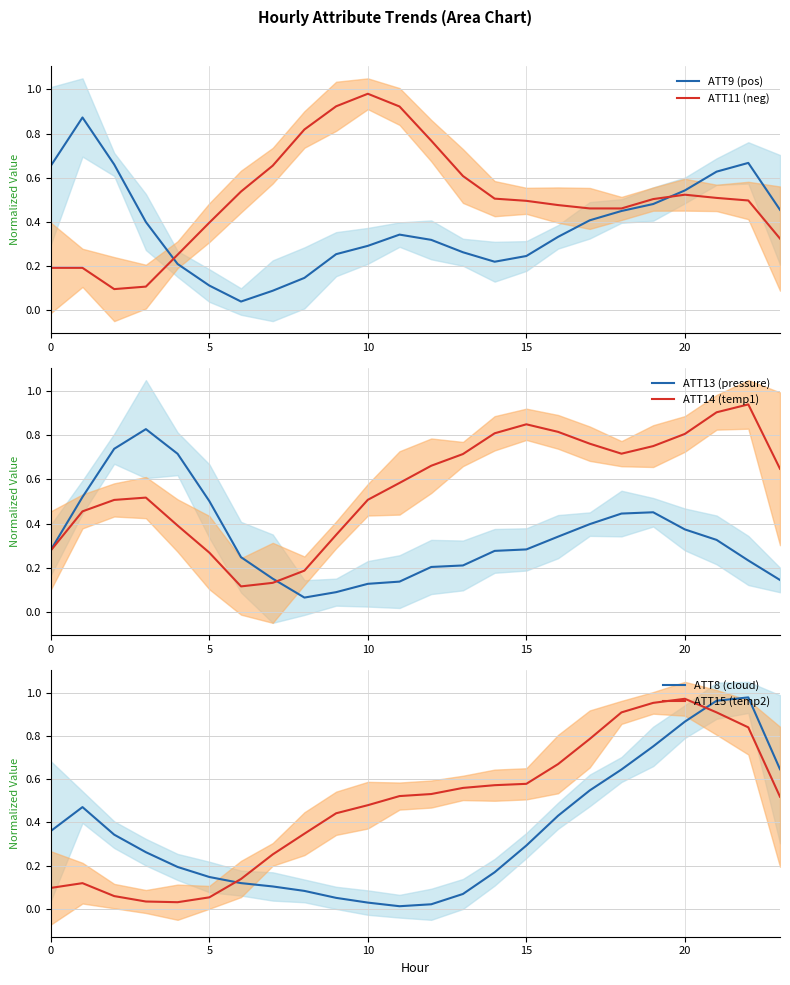

Does the chart have visible grid lines?

Yes